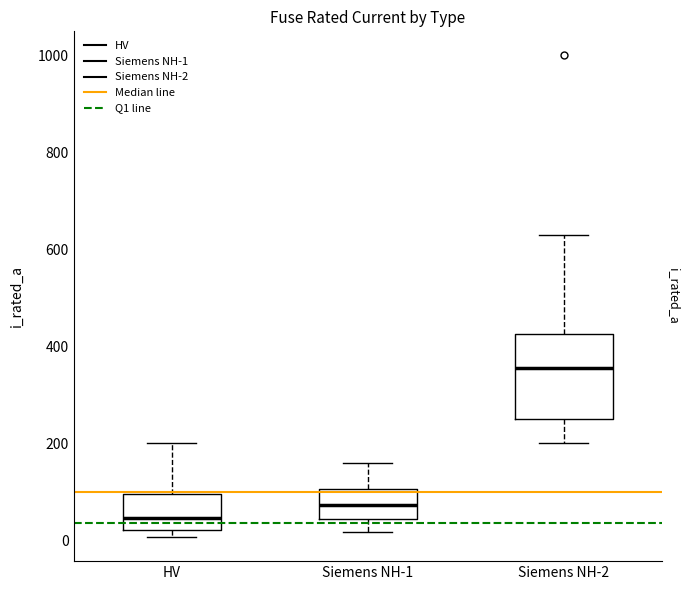

Which box's median line is the lowest?

HV